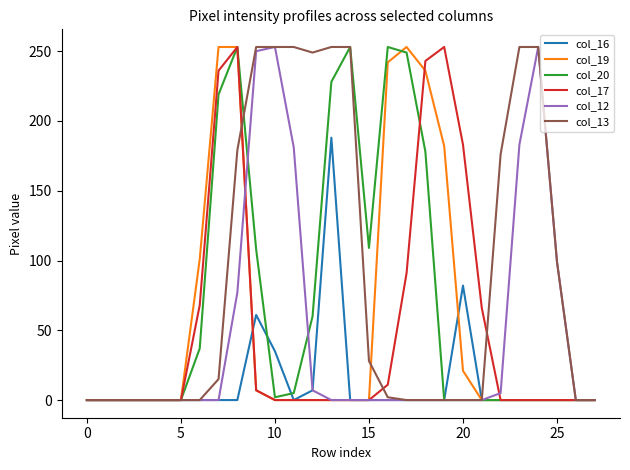

What are all the series names shown in the legend?

col_16, col_19, col_20, col_17, col_12, col_13